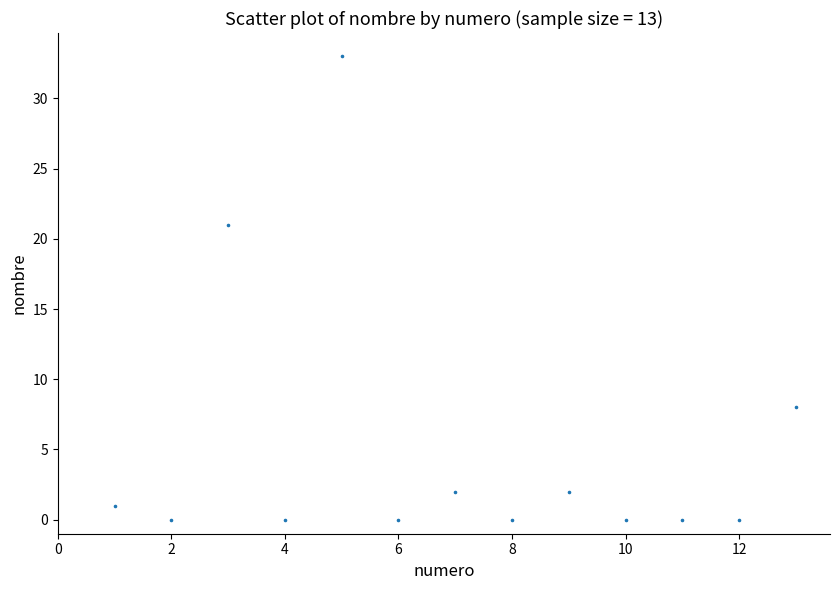

What is the range of X values (max minus min)?

12